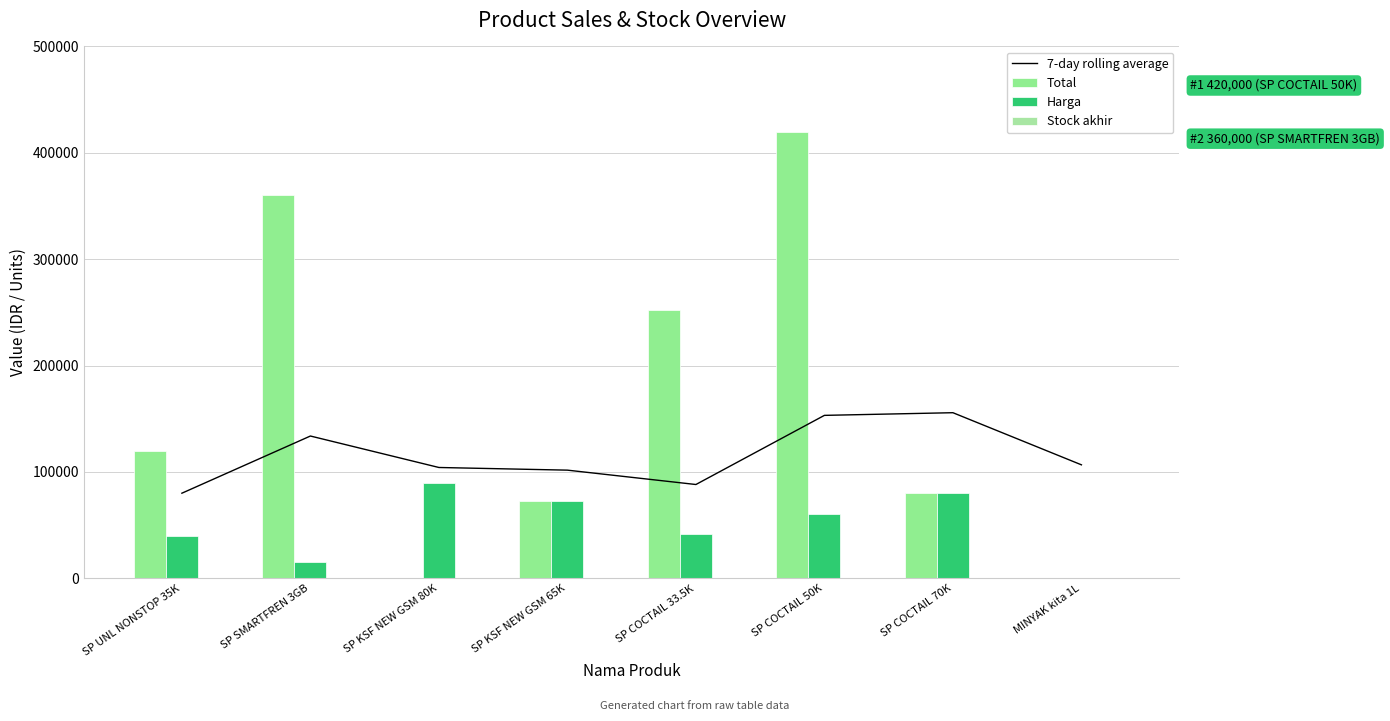

Which series has the largest total across all categories?

Total